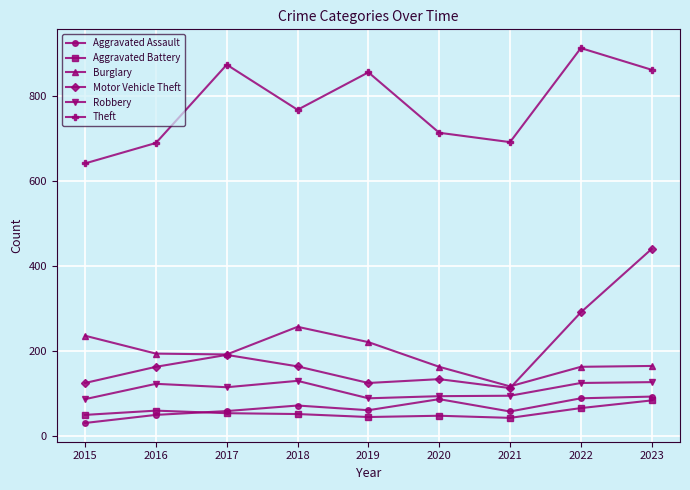

List the series in order of their peak value, lowest first.

Aggravated Battery, Aggravated Assault, Robbery, Burglary, Motor Vehicle Theft, Theft